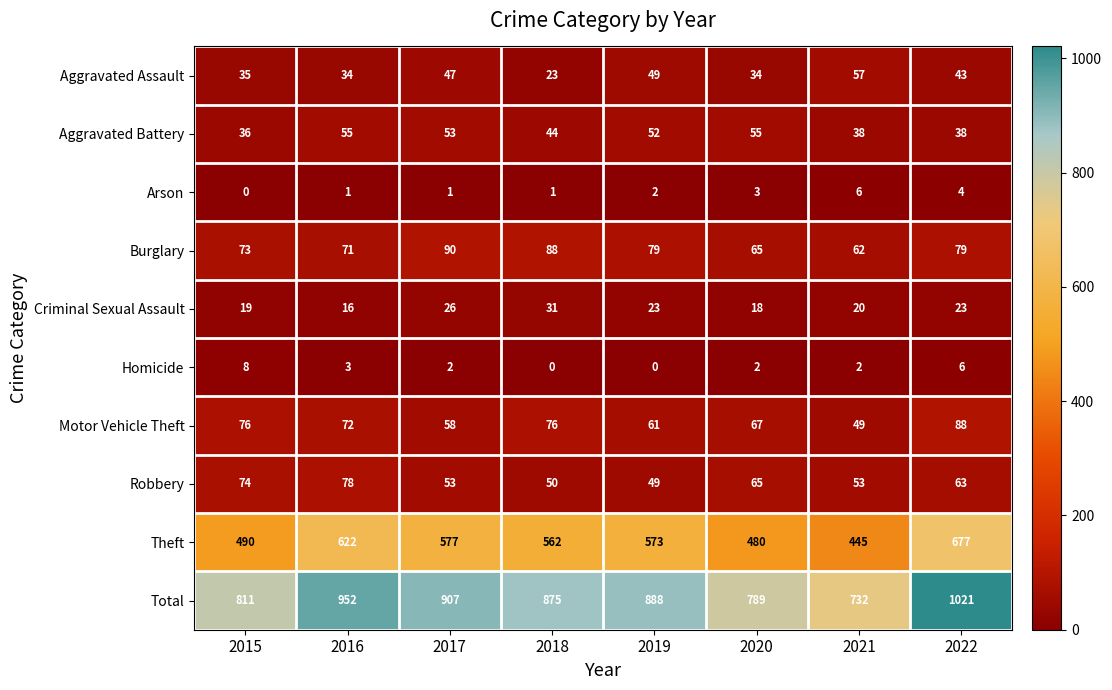

What is the sum of all Theft values?

4426